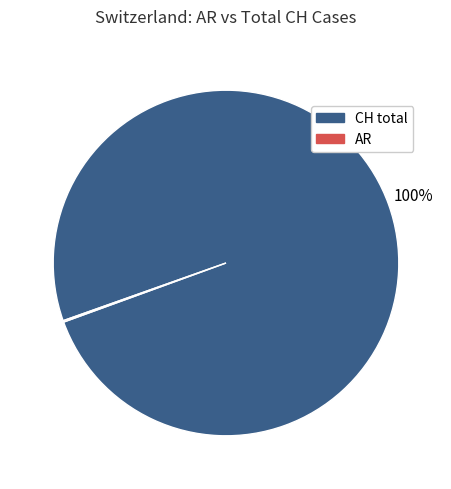

To the nearest percent, what is the average slice percentage?

50%